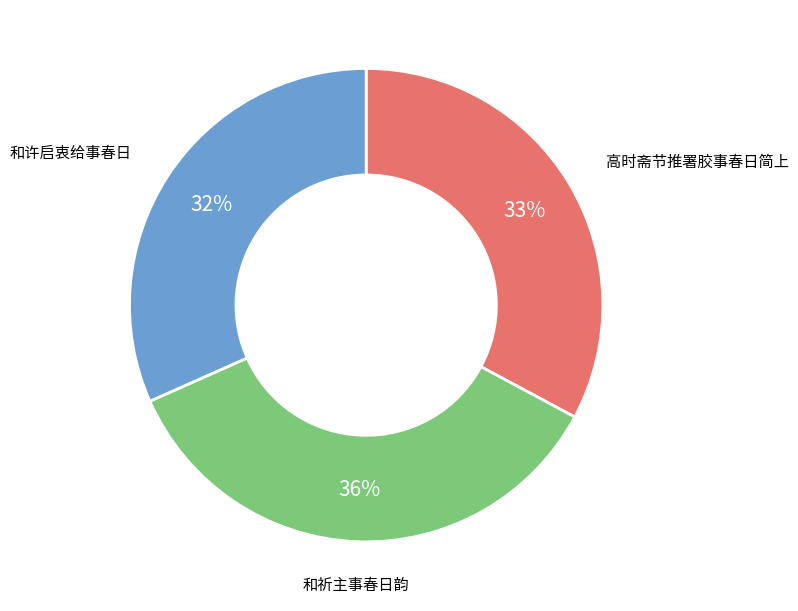

Combined, do 高时斋节推署胶事春日简上 and 和许启衷给事春日 account for over 50%?

Yes